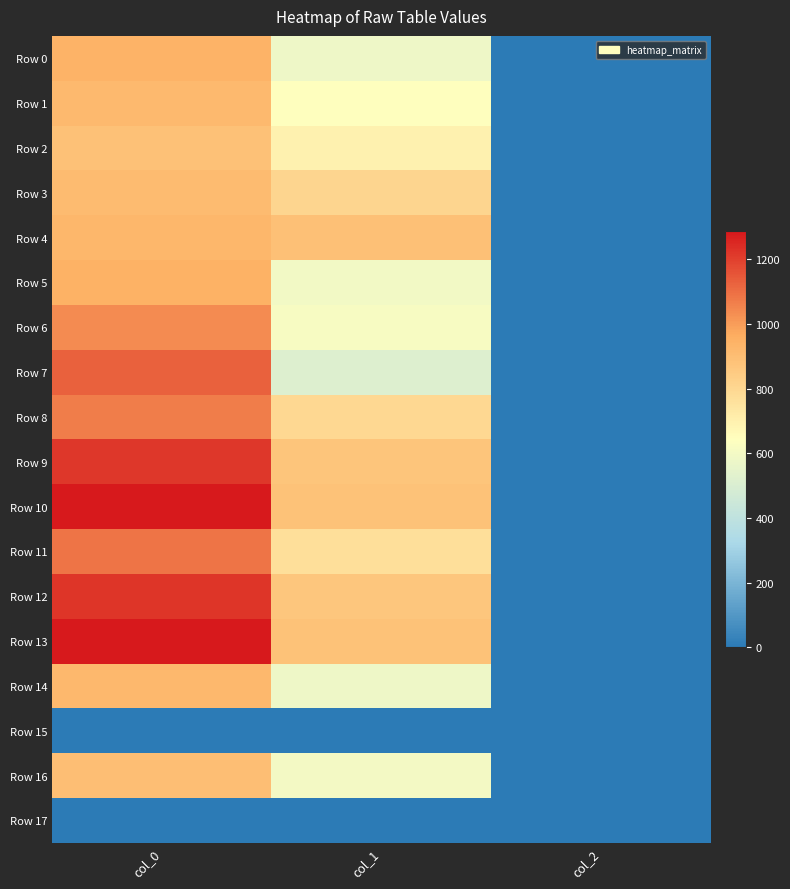

Which label corresponds to the largest value in the chart?

col_0